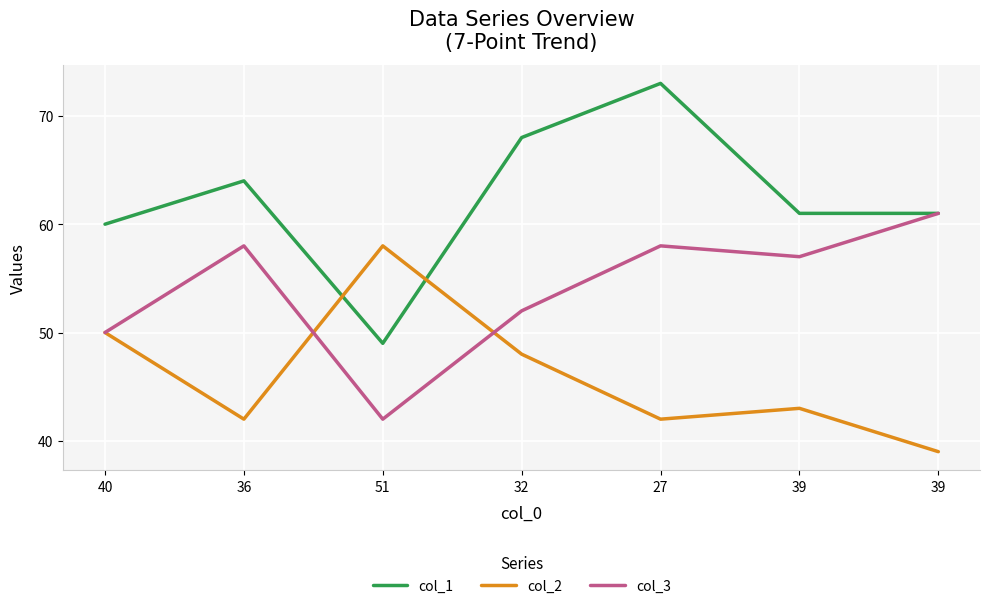

What are all the series names shown in the legend?

col_1, col_2, col_3